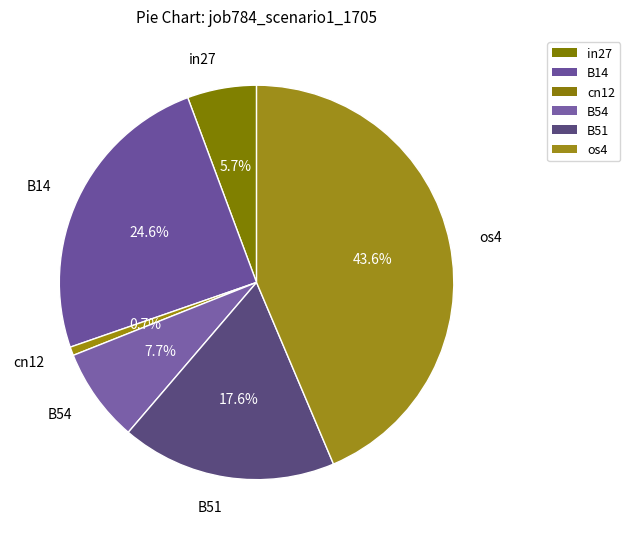

Which slice is the largest?

os4